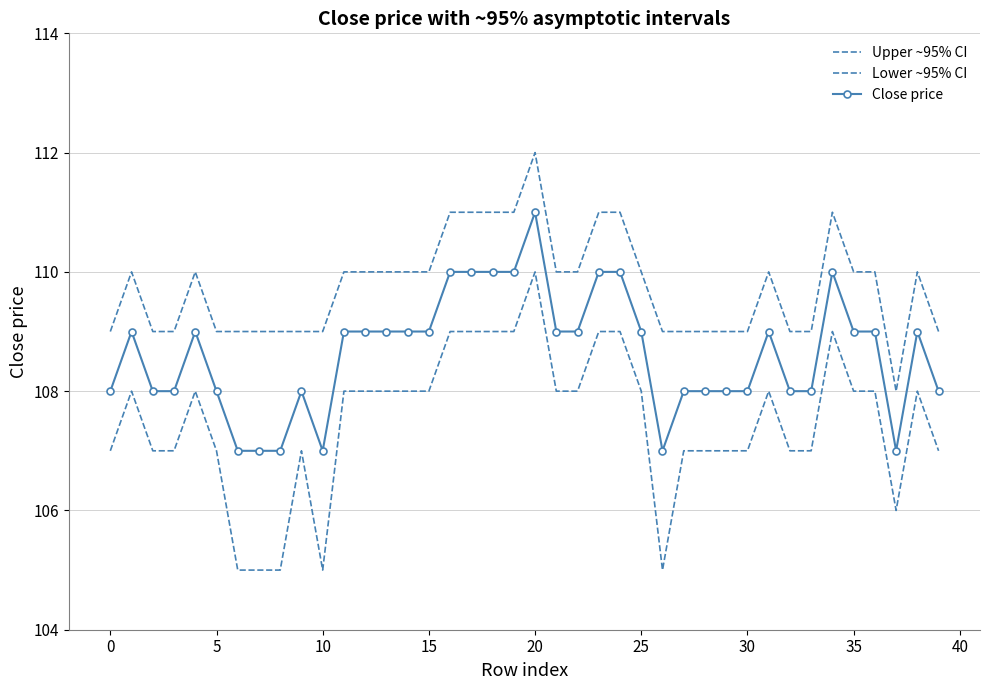

What is the average value of the Close price series?

109